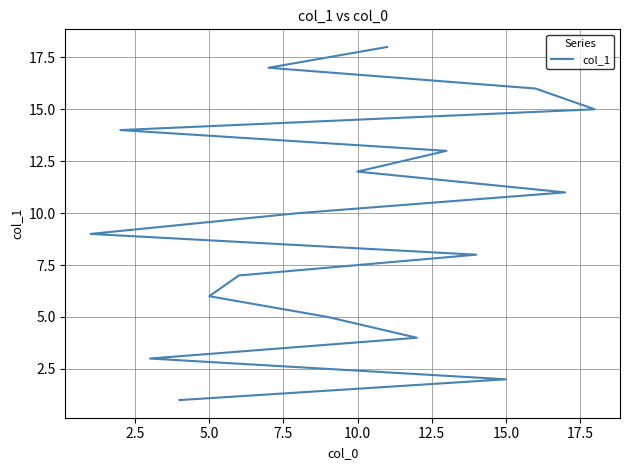

The value at 5.0 is 5. True or false?

False